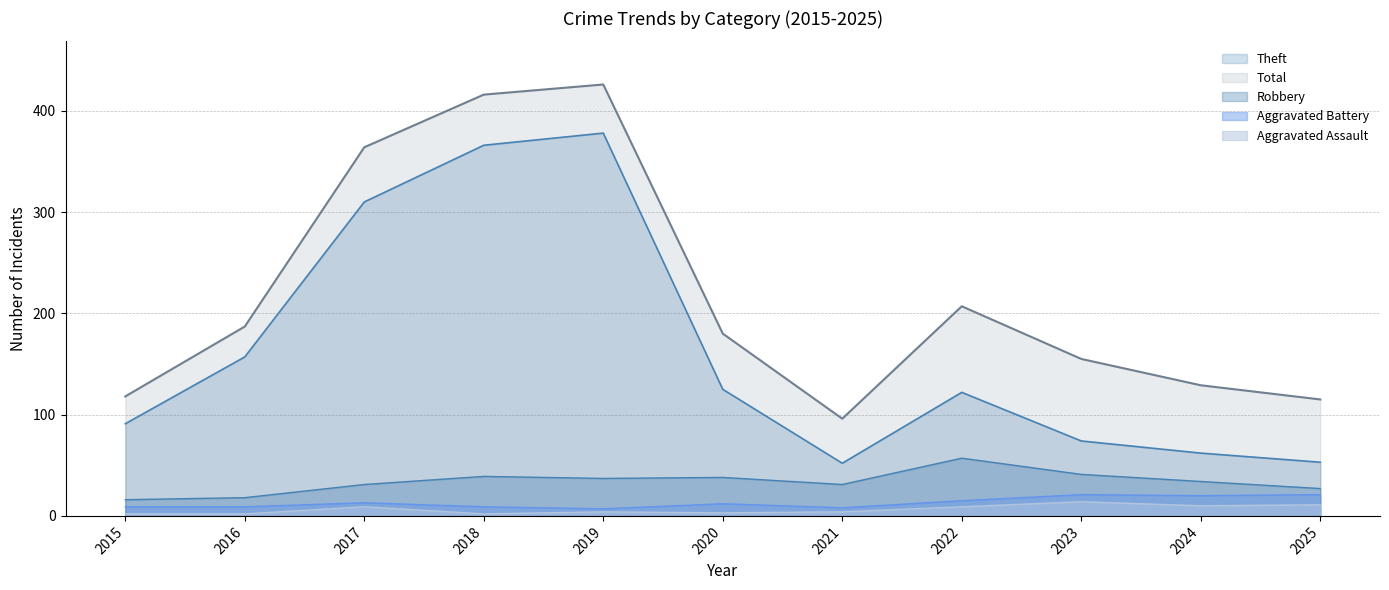

Does the chart have visible grid lines?

Yes